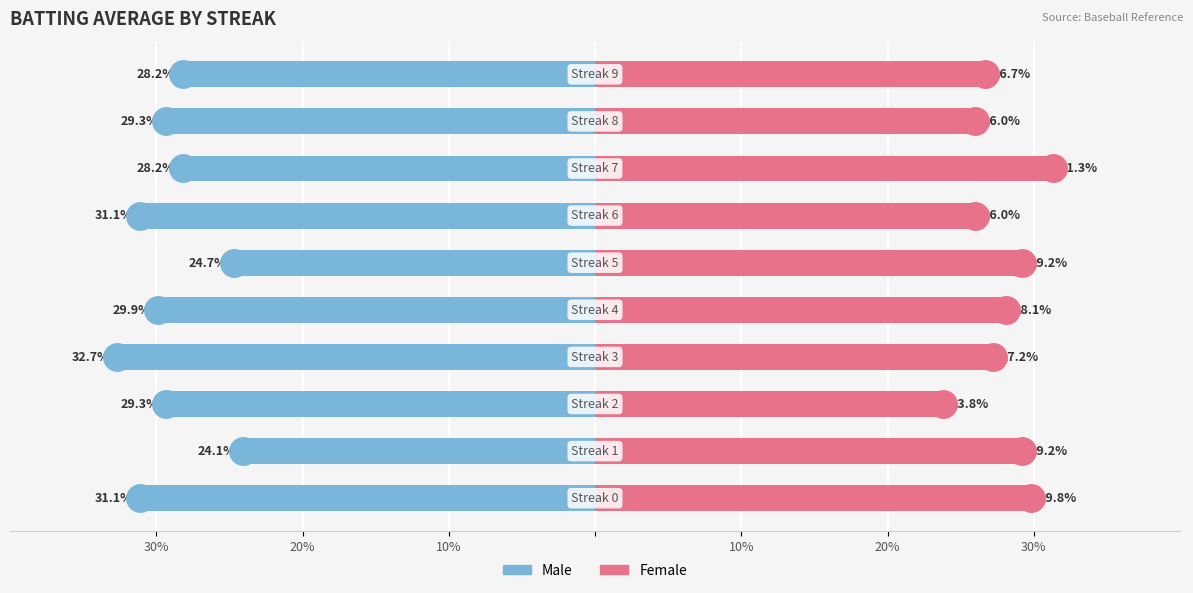

True or false: Female has a value of 0.2 at 7.

False